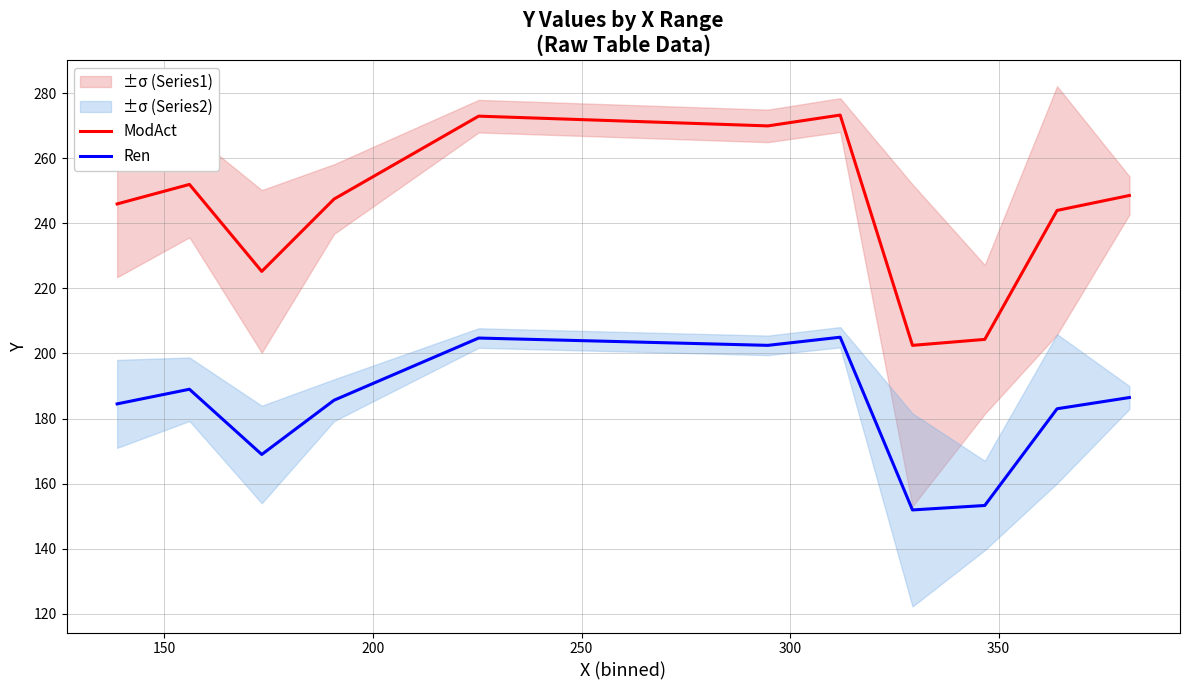

What is the sum of all ModAct values?

2686.5